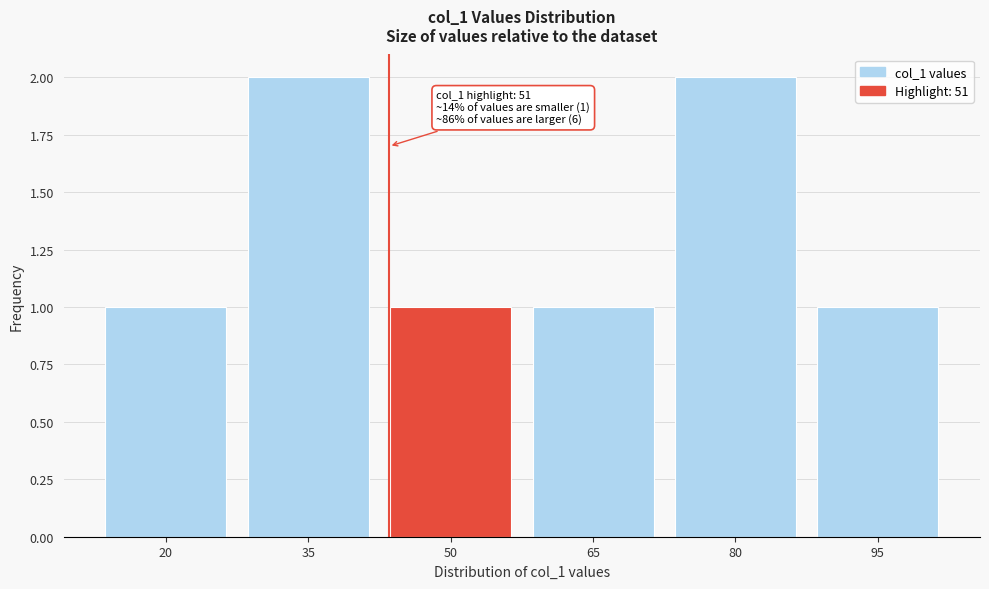

Reading right to left, what are all the values shown in this chart?

95=1	80=2	65=1	50=1	35=2	20=1